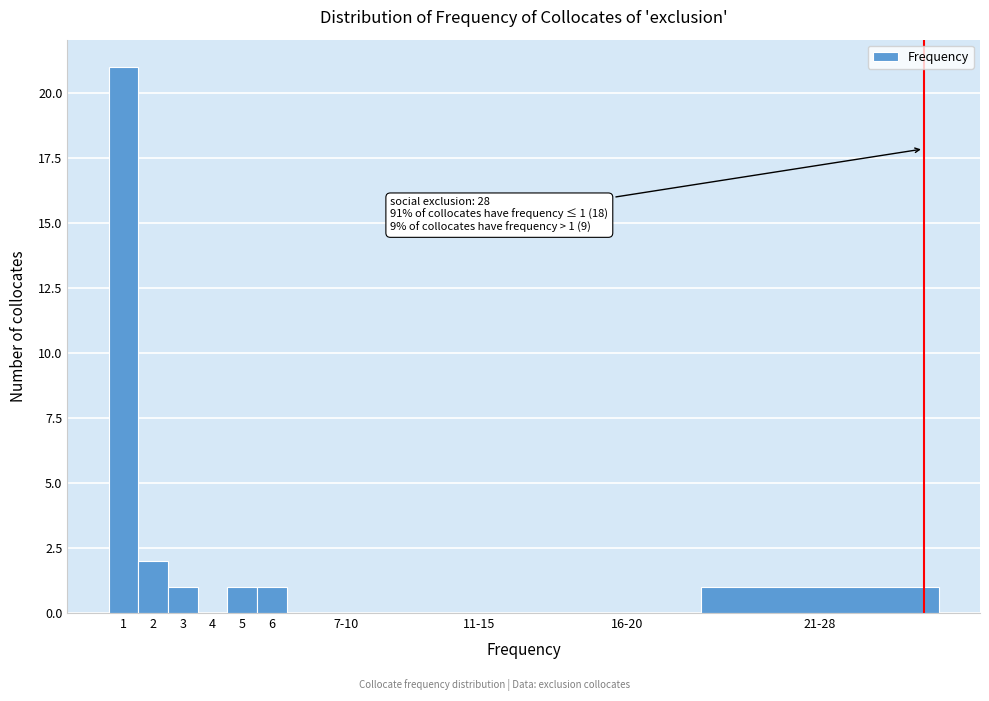

Reading right to left, transcribe all the data shown in this chart.

21-28=1	16-20=0	11-15=0	7-10=0	6=1	5=1	4=0	3=1	2=2	1=21